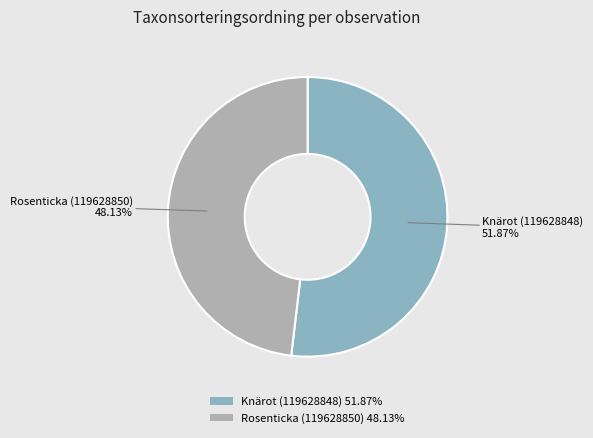

What is the majority slice?

Knärot (119628848)